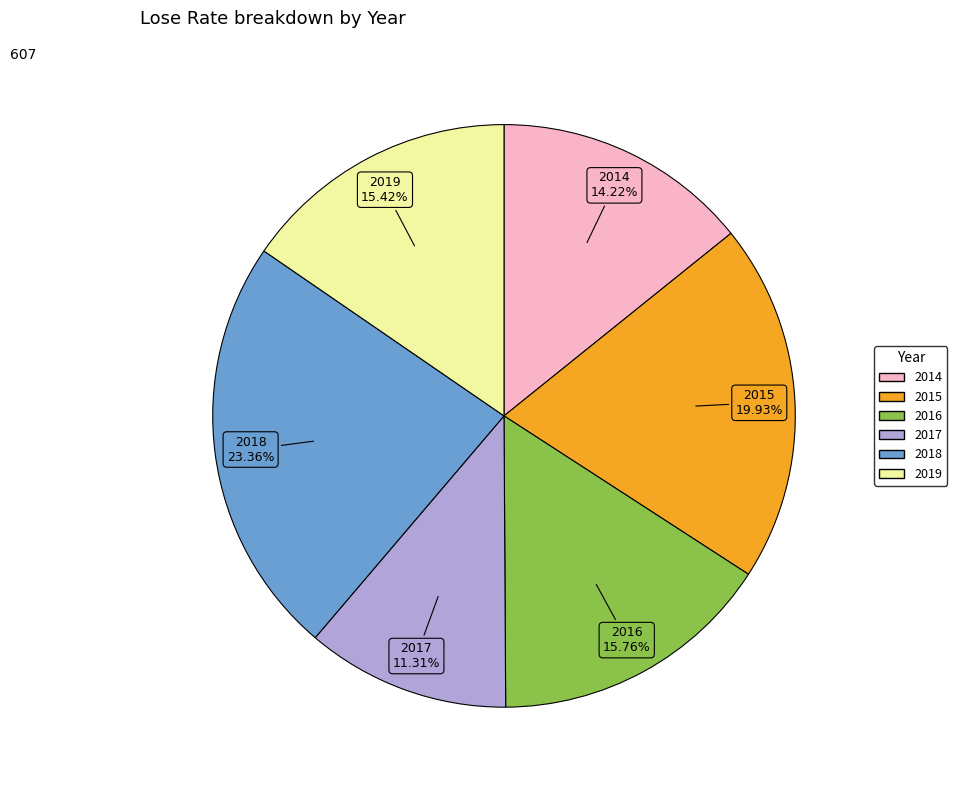

What is the smallest slice in the pie chart?

2017